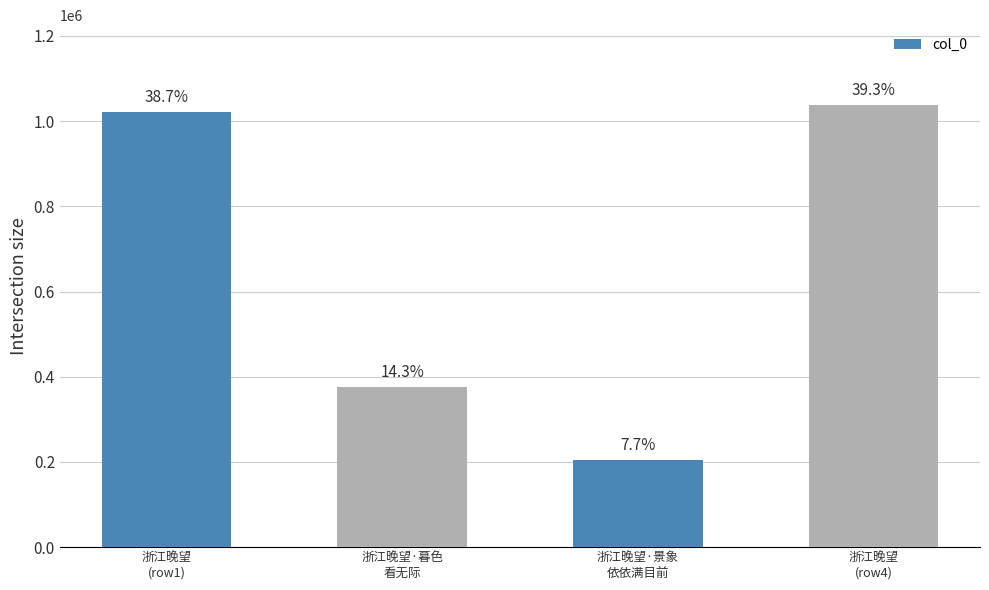

Are the bars horizontal?

No